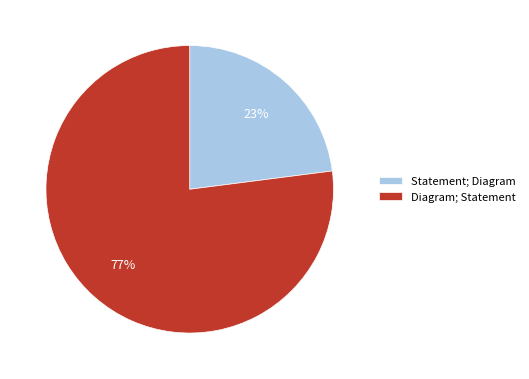

How many slices are in this pie chart?

2